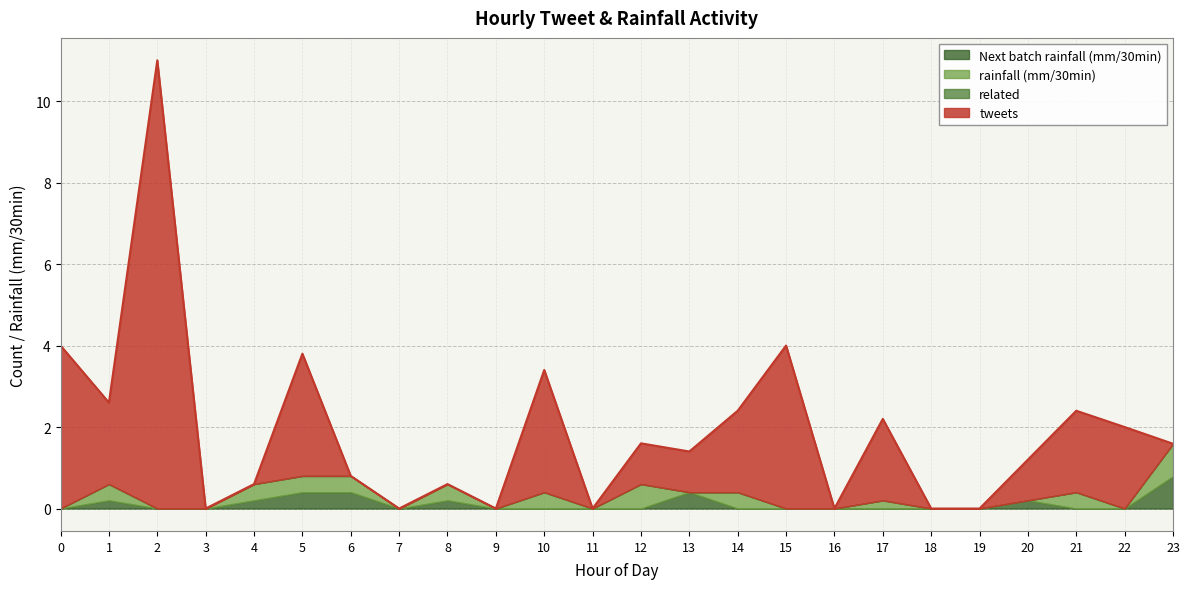

Between 4 and 23, which series saw the biggest shift?

Next batch rainfall (mm/30min)